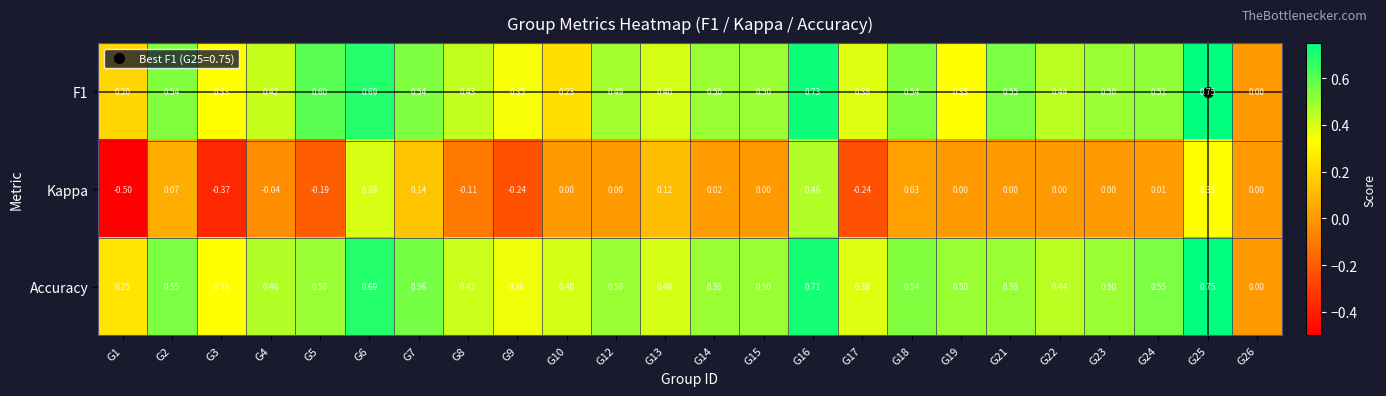

Is the value of Kappa at G14 greater than the value of F1 at G15?

No